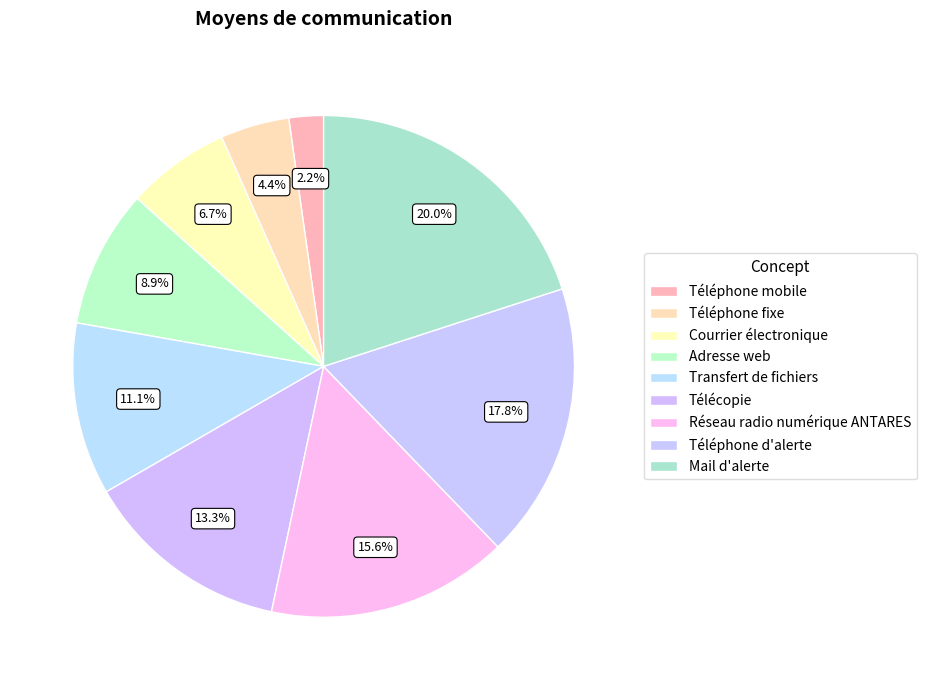

What percentage do Réseau radio numérique ANTARES and Adresse web together represent?

24.4%